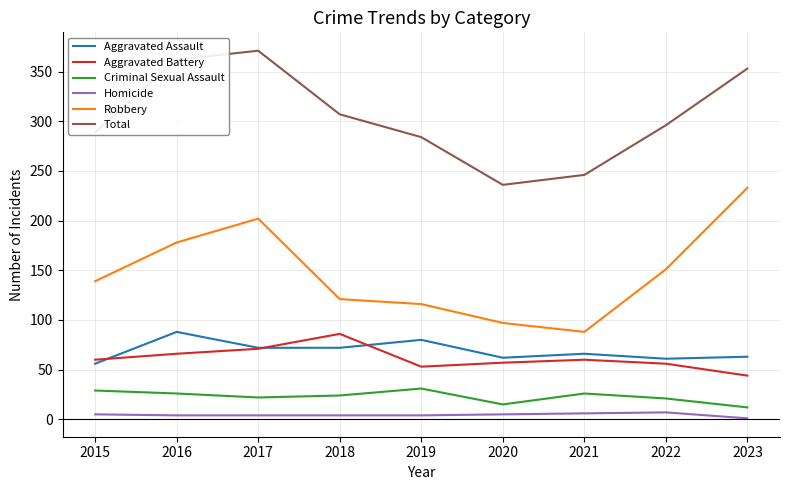

List the labels in order of Robbery value, smallest first.

2021, 2020, 2019, 2018, 2015, 2022, 2016, 2017, 2023